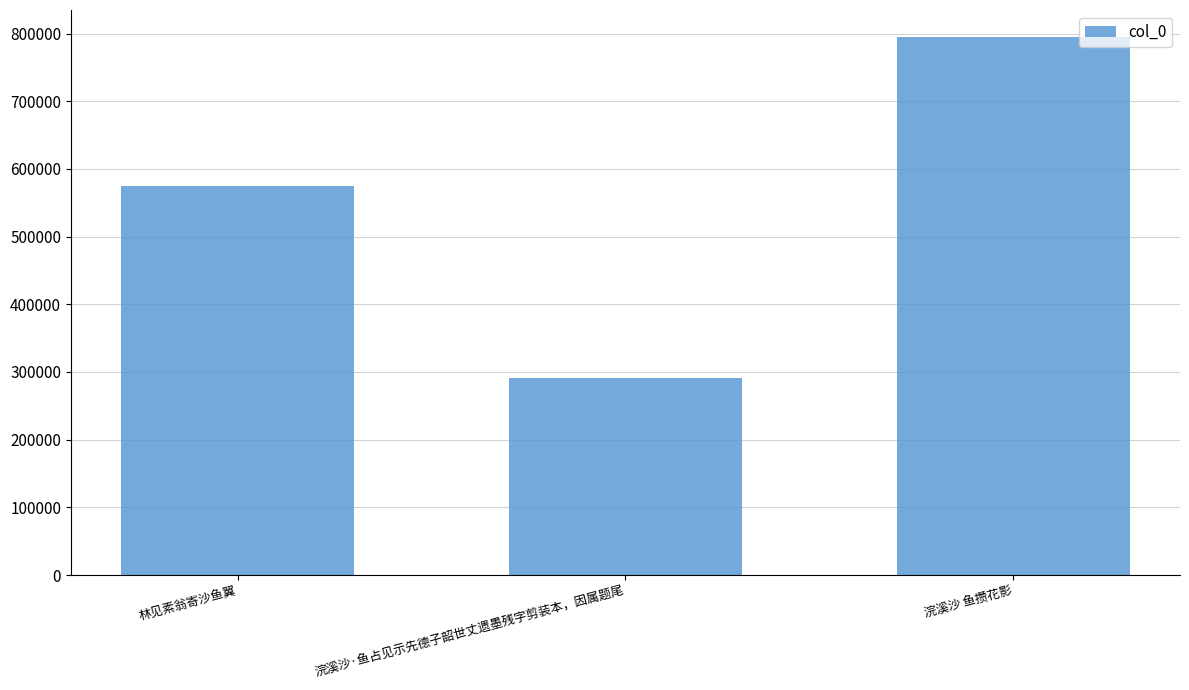

Count the values in the range 291200 to 795112.

3